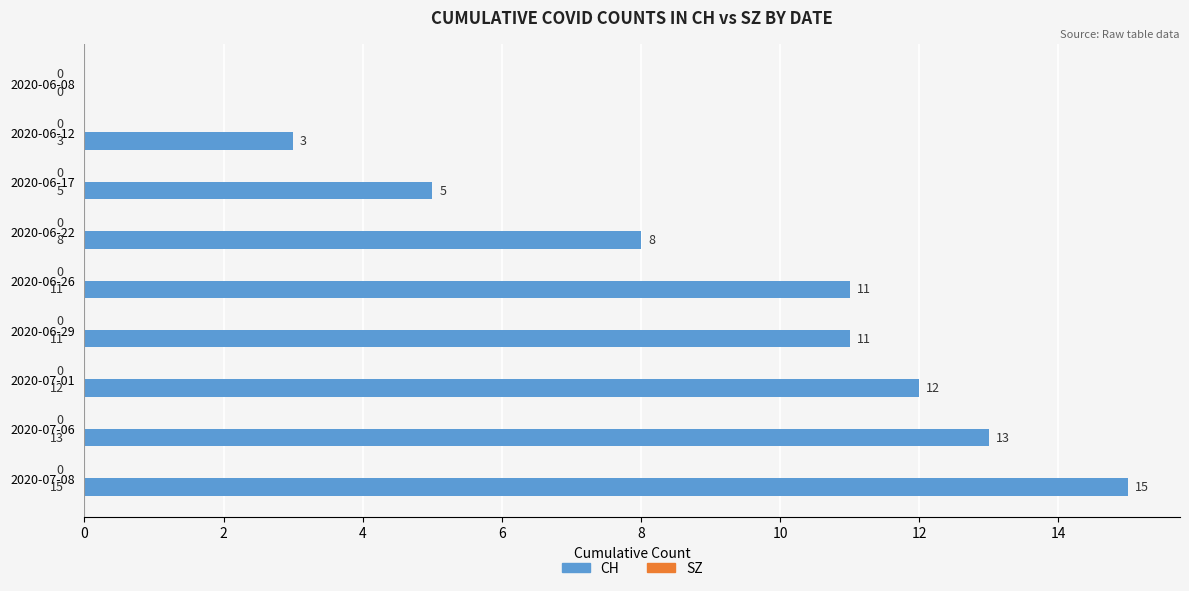

The value at 2020-06-26 is 11. True or false?

True